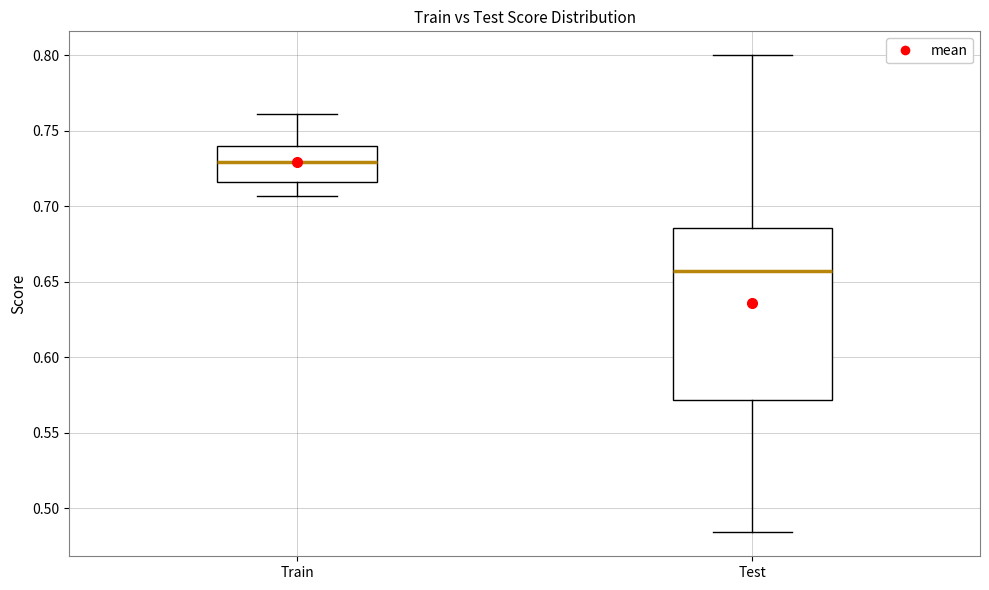

Where is the lower edge of the box for Test on the y-axis? The values are not printed on the chart, so give them approximately, as read against the axis.

0.570